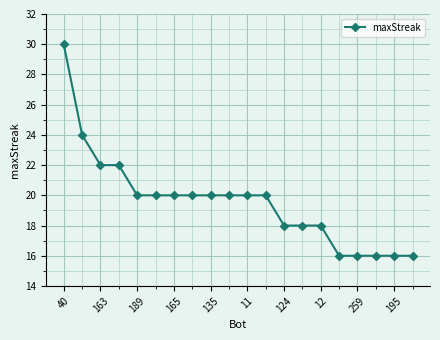

What is the maximum value shown in the chart?

30